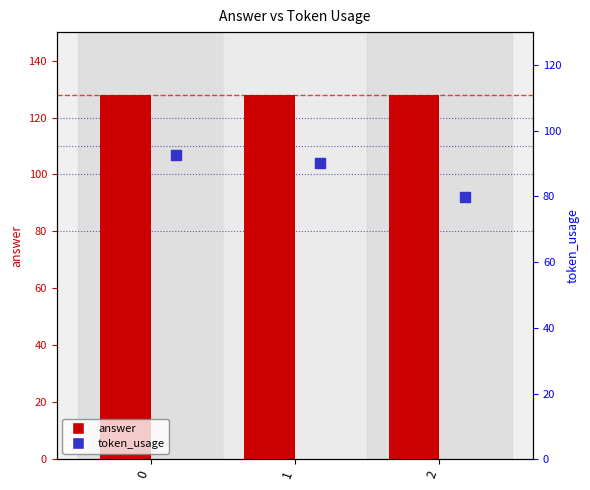

Which series contains the lowest Y value?

token_usage